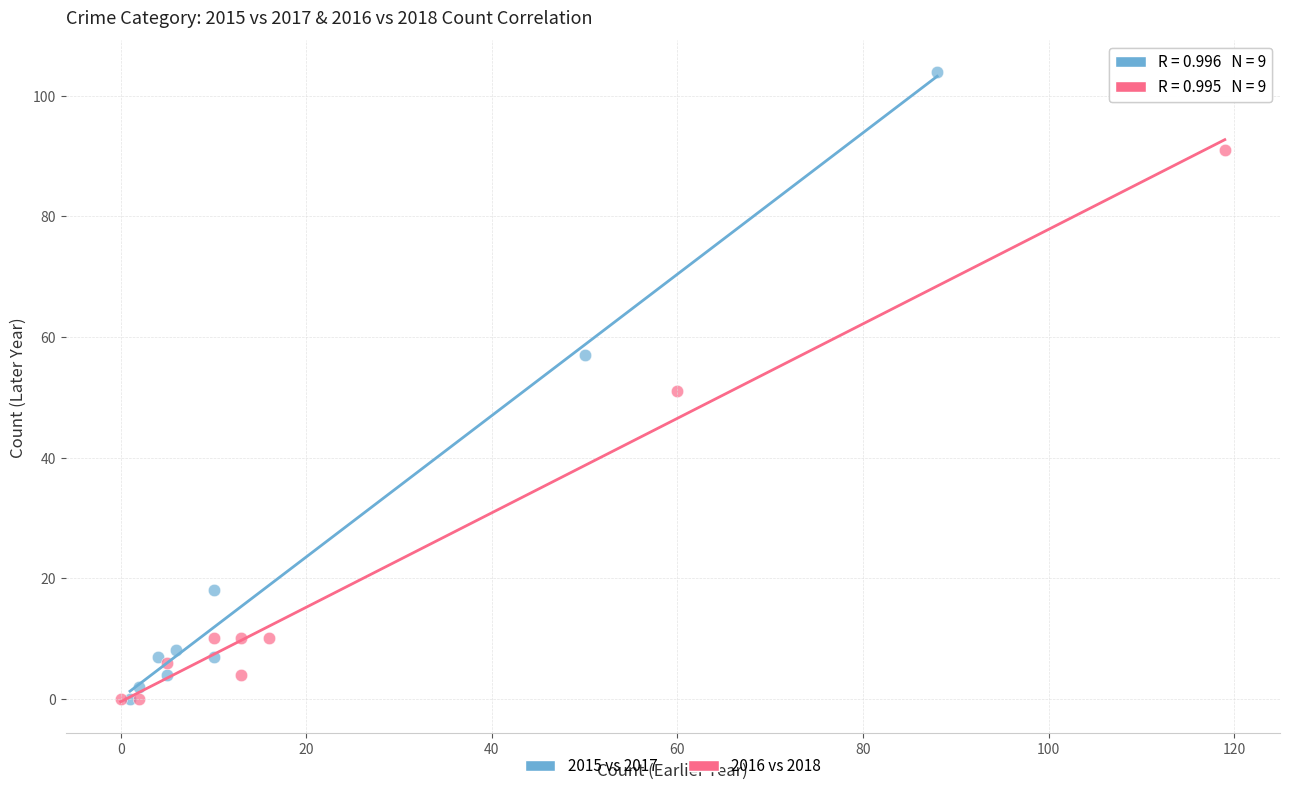

What are all the series names shown in the legend?

2015 vs 2017, 2016 vs 2018